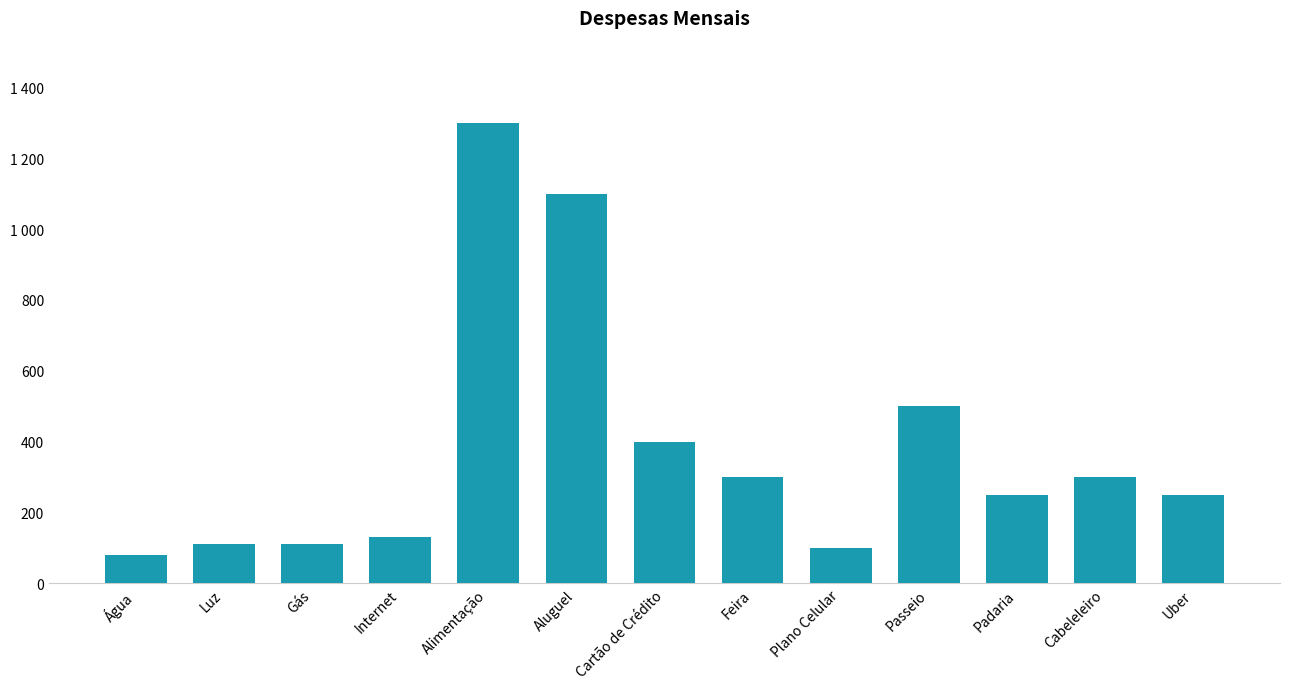

Does the chart contain any negative values?

No